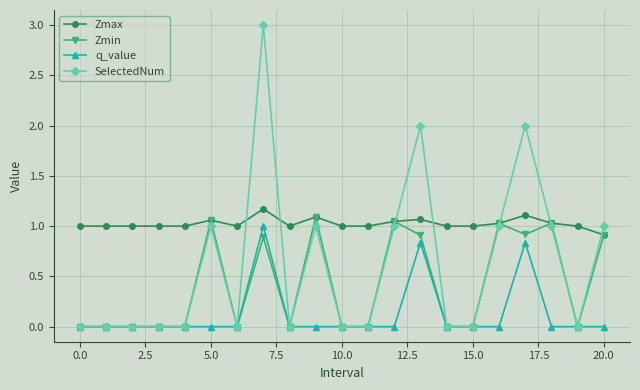

What is the average value of the Zmin series?

0.4